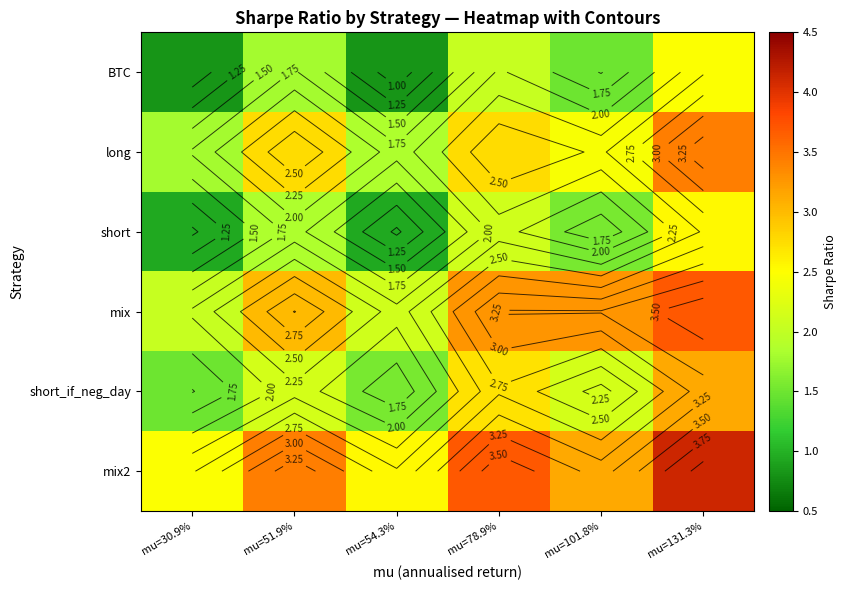

What is the spread (max minus min) of values at mu=131.3%?

1.6